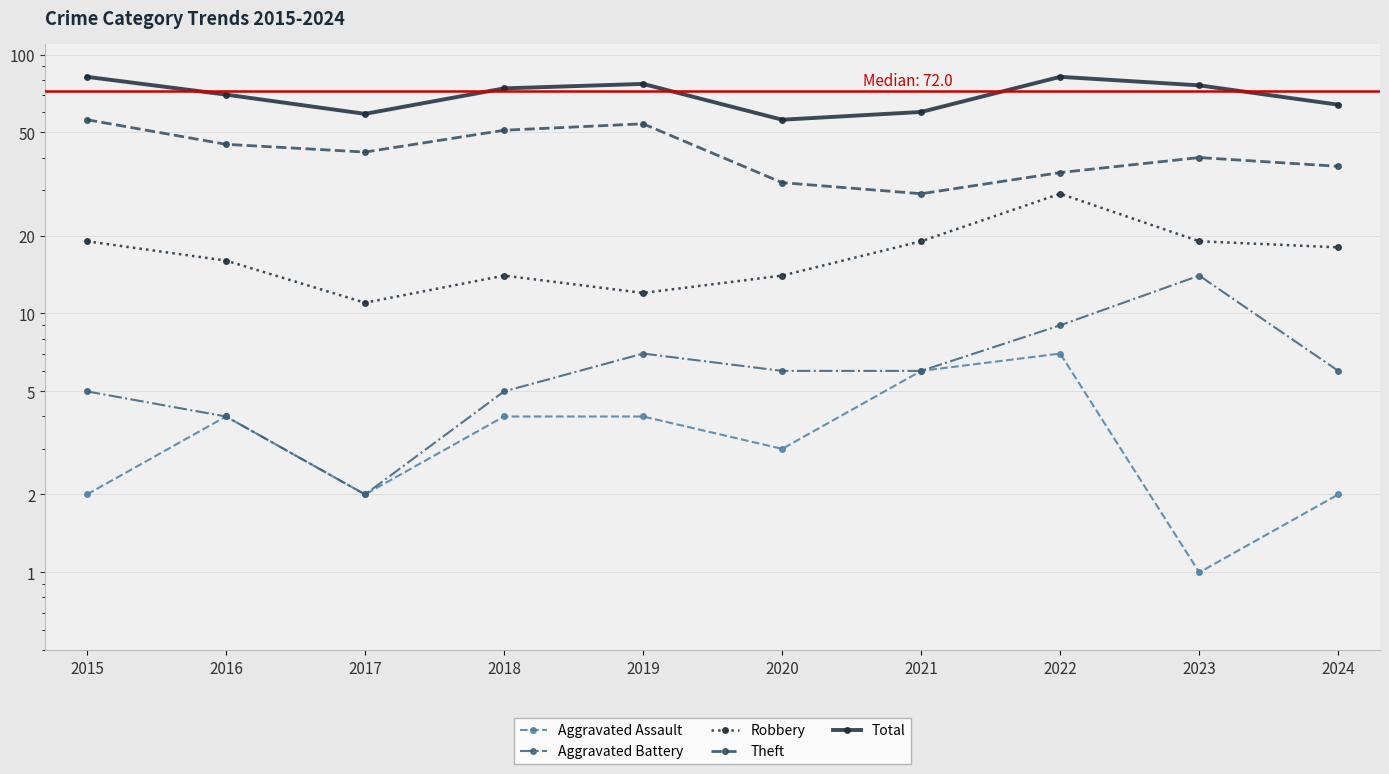

What value does the Aggravated Battery series have at 2021, to the nearest 10?

10